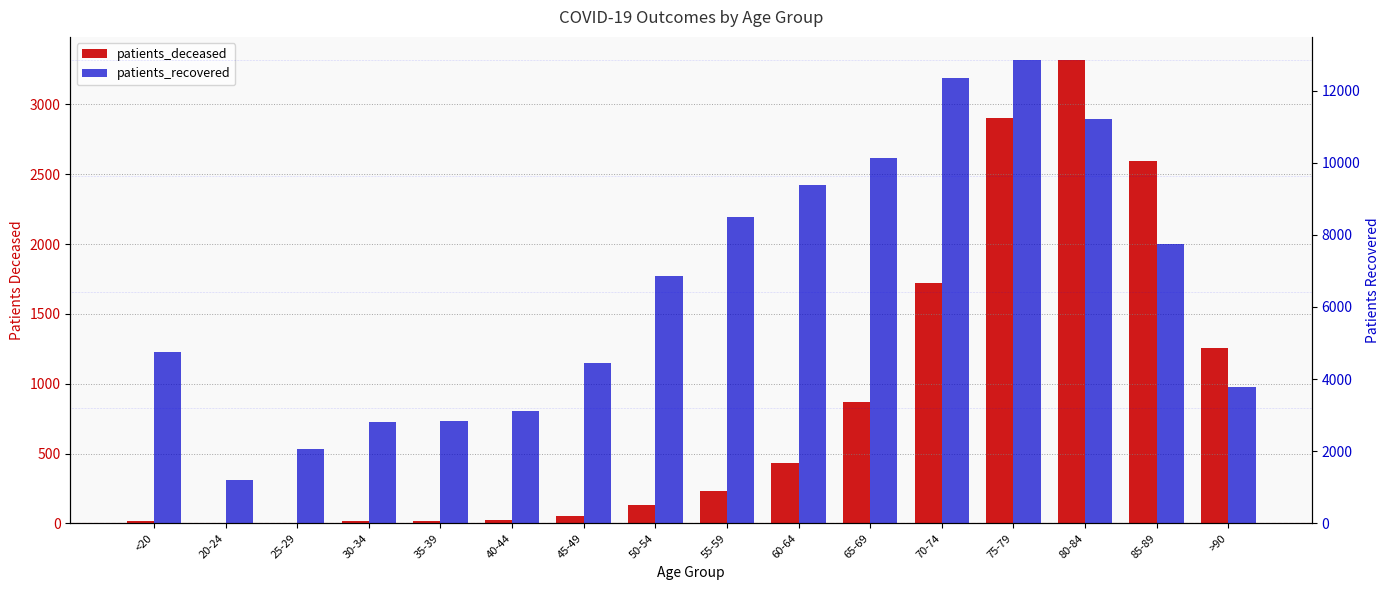

What is the sum of all patients_recovered values?

104044